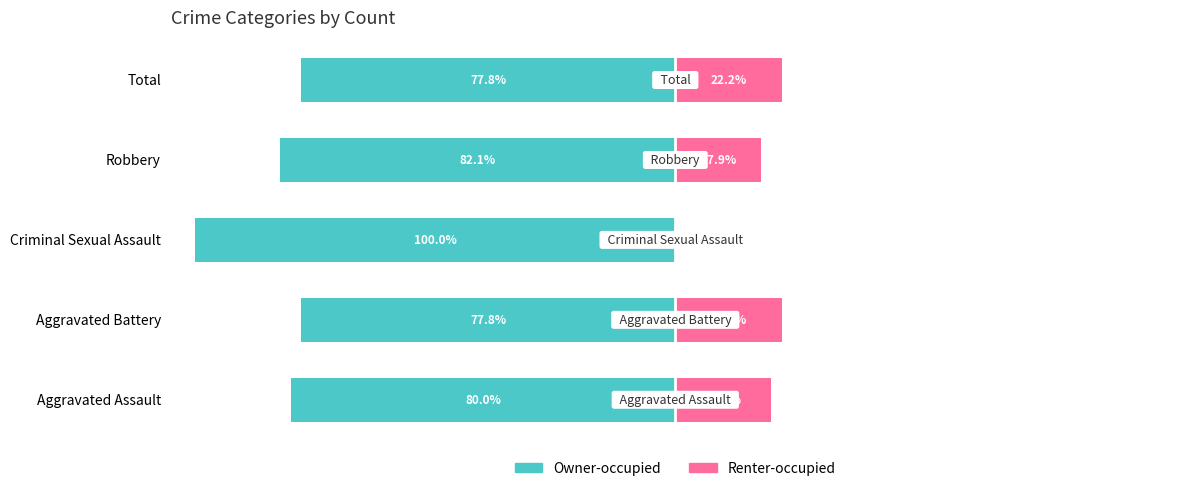

Reading left to right, list all the values displayed in this chart.

Owner-occupied: -80.0	-77.8	-100.0	-82.1	-77.8
Renter-occupied: 20.0	22.2	0.0	17.9	22.2